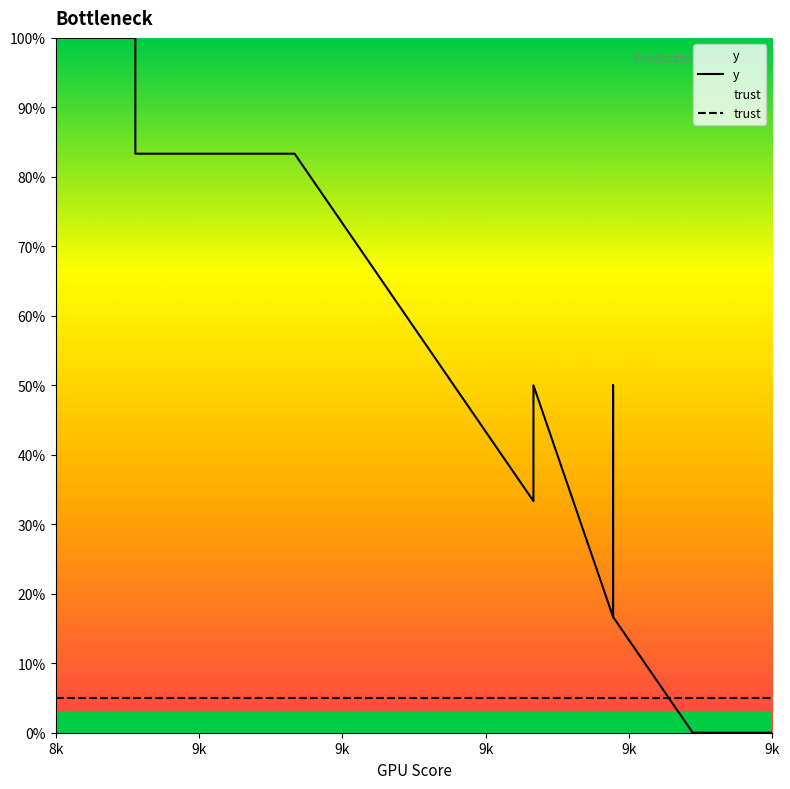

After their last crossing, which series has the higher values: y or trust?

trust